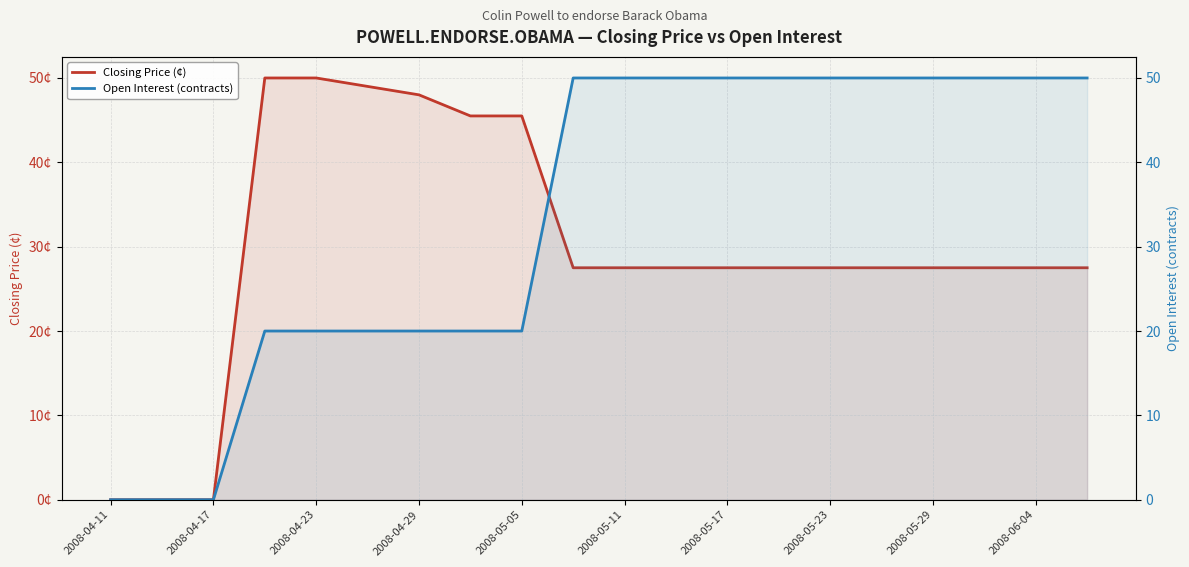

At which category is the sum across all series the highest?

2008-06-04